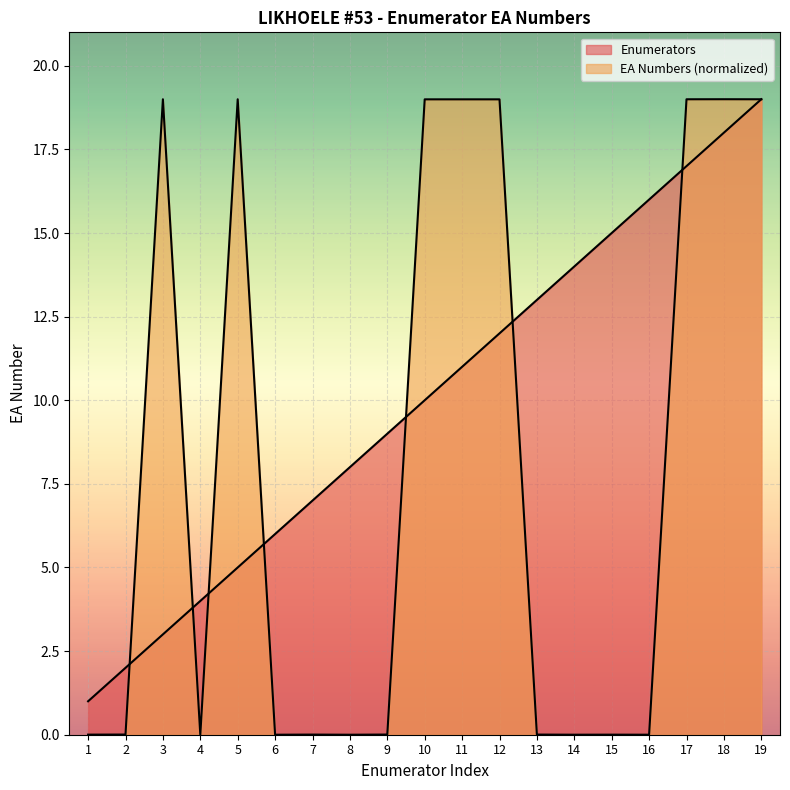

Reading right to left, list all the values displayed in this chart.

Enumerators: 19=19.0	18=18.0	17=17.0	16=16.0	15=15.0	14=14.0	13=13.0	12=12.0	11=11.0	10=10.0	9=9.0	8=8.0	7=7.0	6=6.0	5=5.0	4=4.0	3=3.0	2=2.0	1=1.0
EA Numbers: 19=19.0	18=19.0	17=19.0	16=0.0	15=0.0	14=0.0	13=0.0	12=19.0	11=19.0	10=19.0	9=0.0	8=0.0	7=0.0	6=0.0	5=19.0	4=0.0	3=19.0	2=0.0	1=0.0